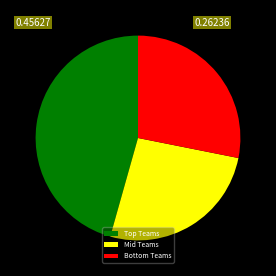

Rank the categories by value from highest to lowest.

Top Teams, Bottom Teams, Mid Teams